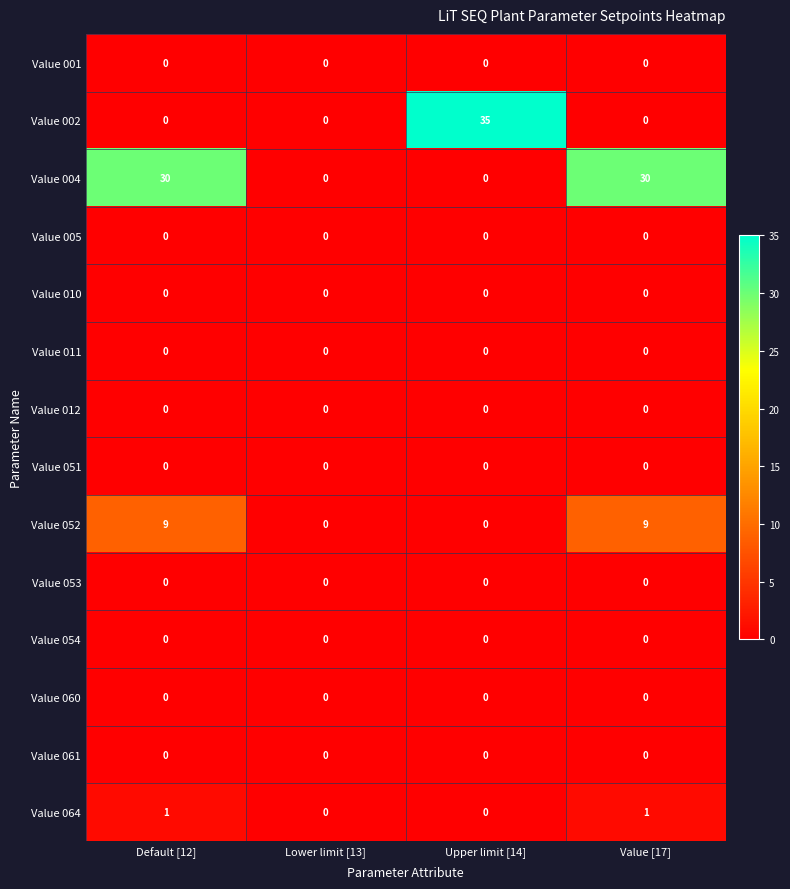

What is the spread (max minus min) of values at Default [12]?

30